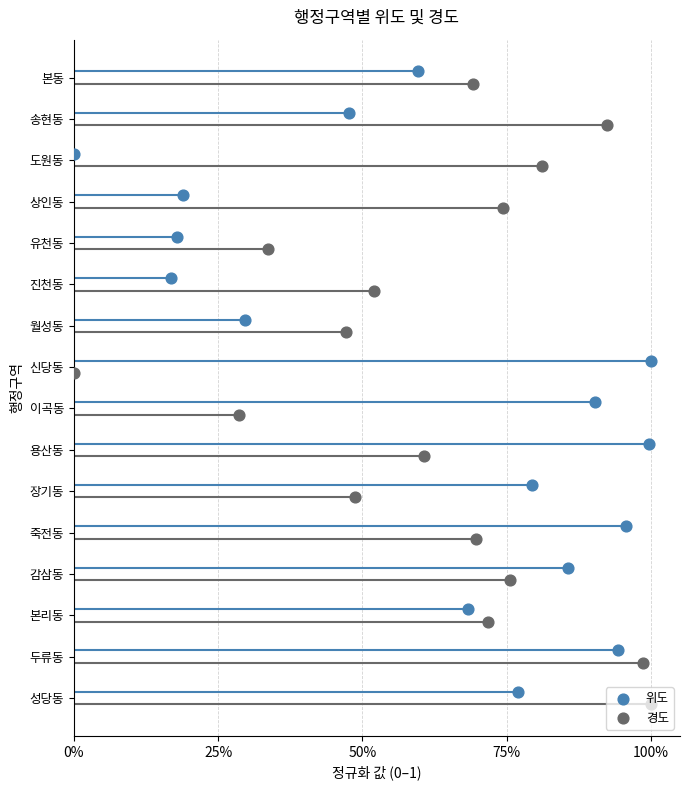

Which series has the largest total across all categories?

위도